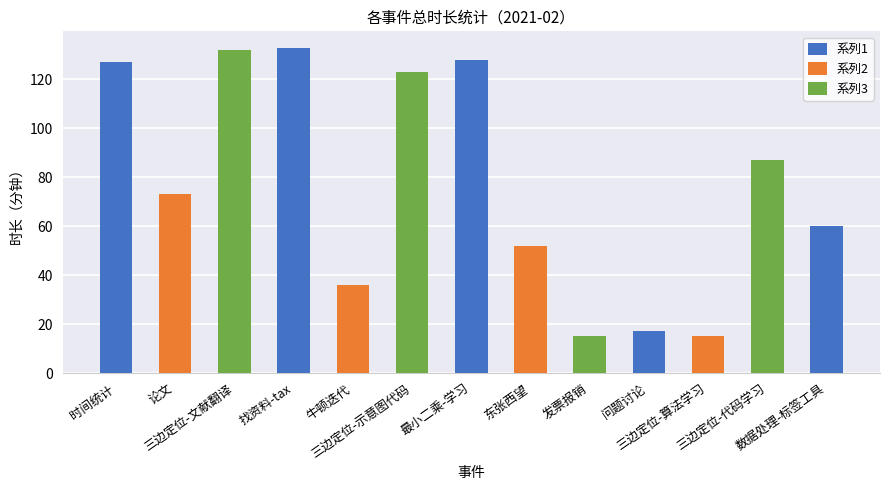

At which label is the value closest to 74?

论文